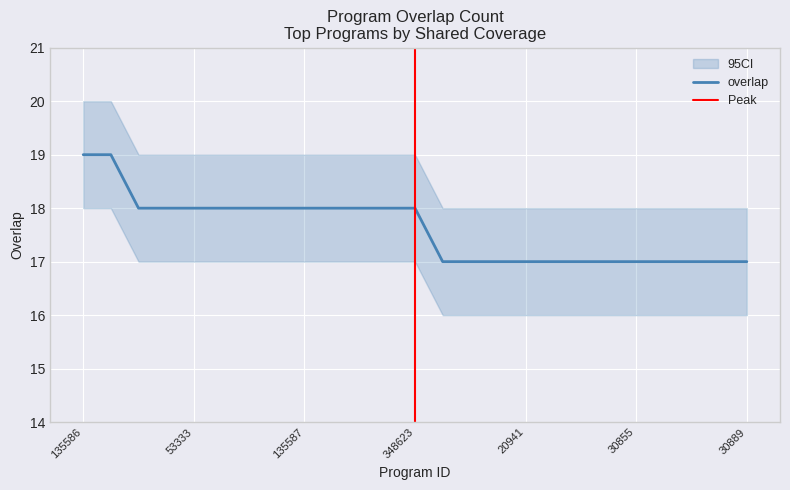

Which has a higher value, 20941 or 90342?

90342